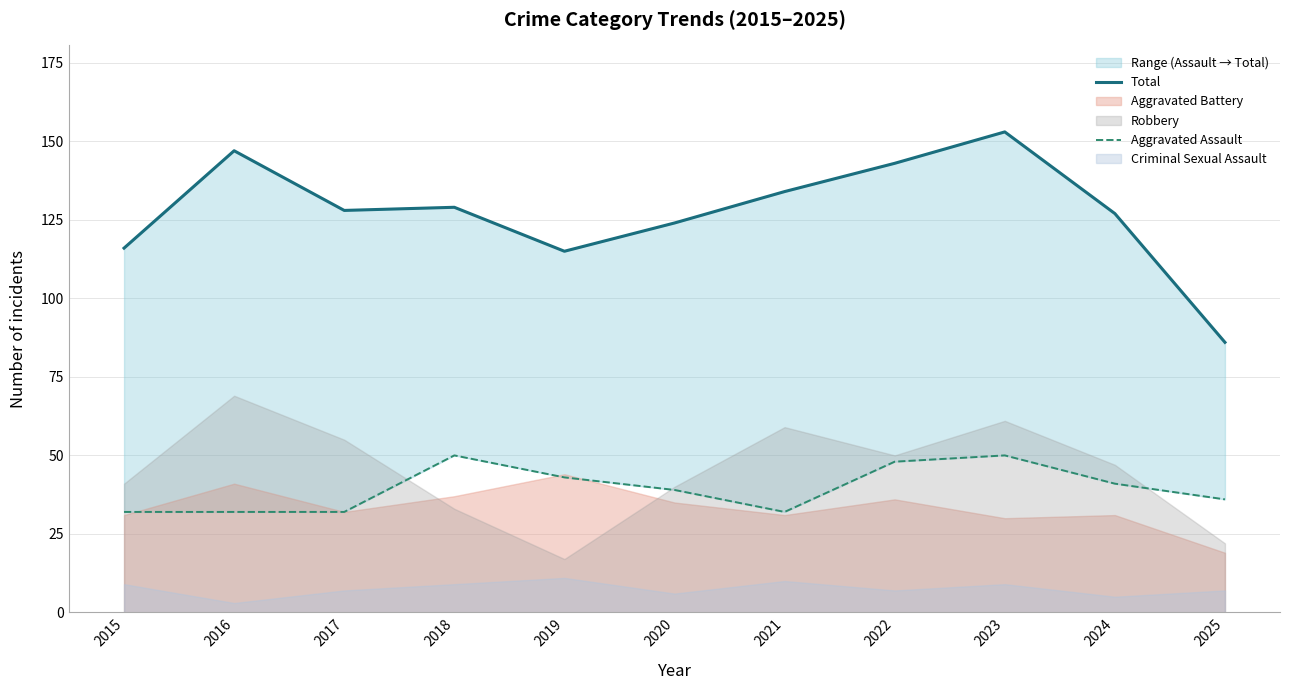

True or false: Aggravated Assault has a value of 41 at 2024.

True